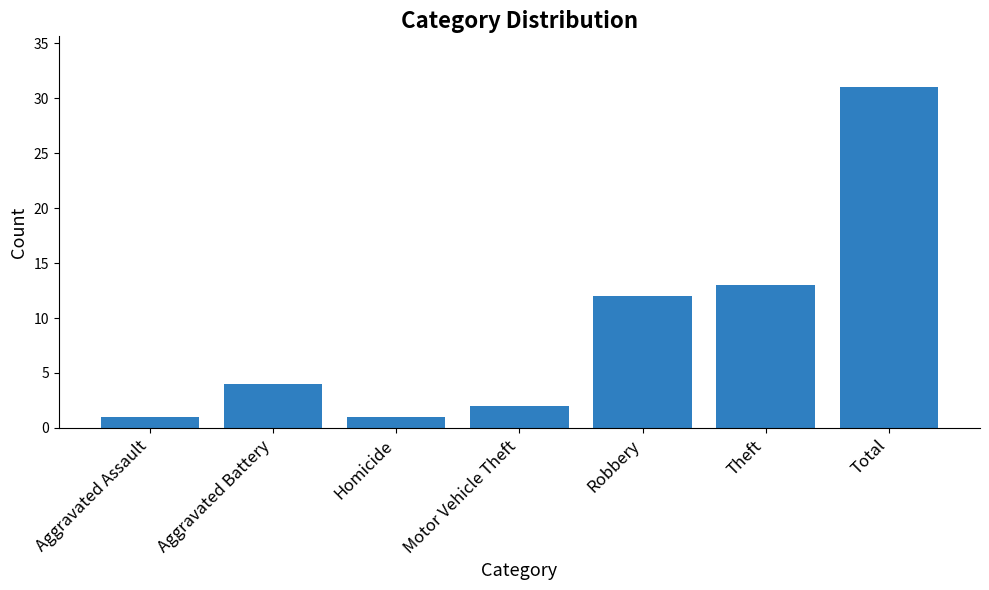

True or false: the data shows 13 at Theft.

True